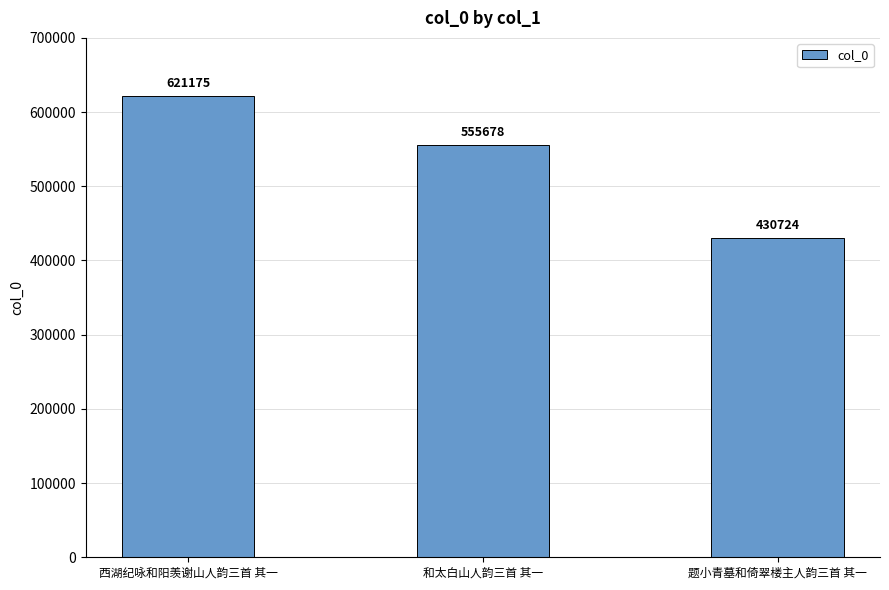

What is the change in value from 西湖纪咏和阳羡谢山人韵三首 其一 to 题小青墓和倚翠楼主人韵三首 其一?

-190451